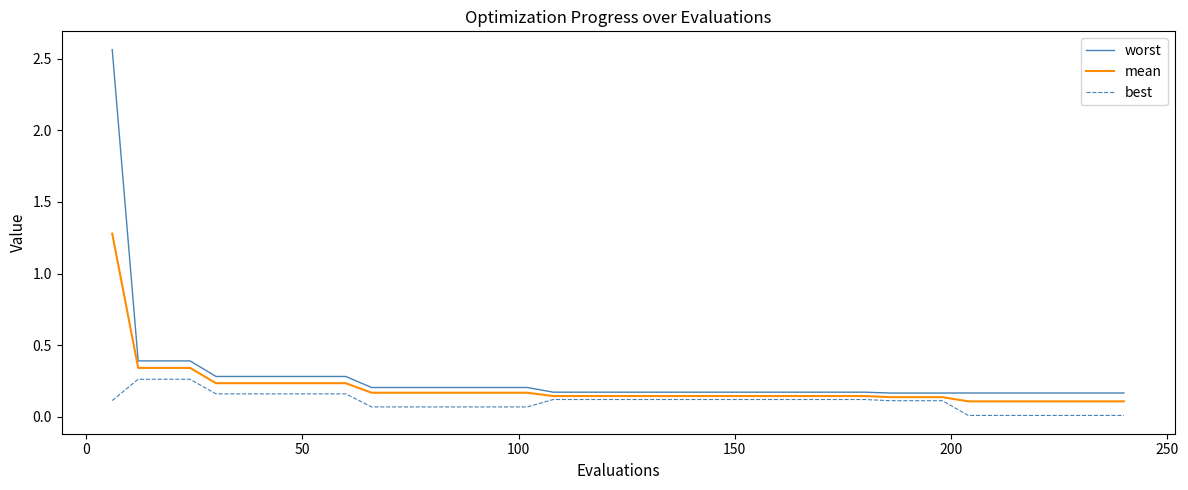

Which series has the largest range (max minus min)?

worst